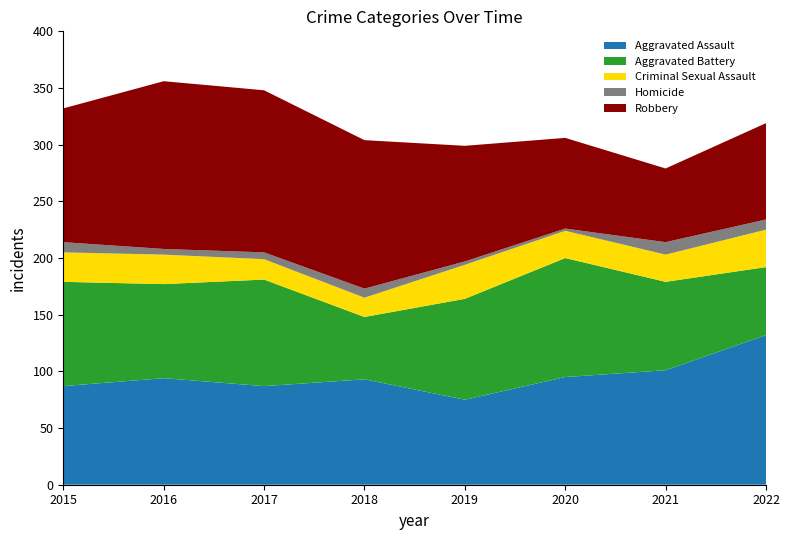

Reading left to right, extract all data points from this chart.

Aggravated Assault: 2015=87	2016=94	2017=87	2018=93	2019=75	2020=95	2021=101	2022=132
Aggravated Battery: 2015=92	2016=83	2017=94	2018=55	2019=89	2020=105	2021=78	2022=60
Criminal Sexual Assault: 2015=26	2016=26	2017=18	2018=17	2019=30	2020=24	2021=24	2022=33
Homicide: 2015=9	2016=5	2017=6	2018=8	2019=3	2020=2	2021=11	2022=9
Robbery: 2015=118	2016=148	2017=143	2018=131	2019=102	2020=80	2021=65	2022=85